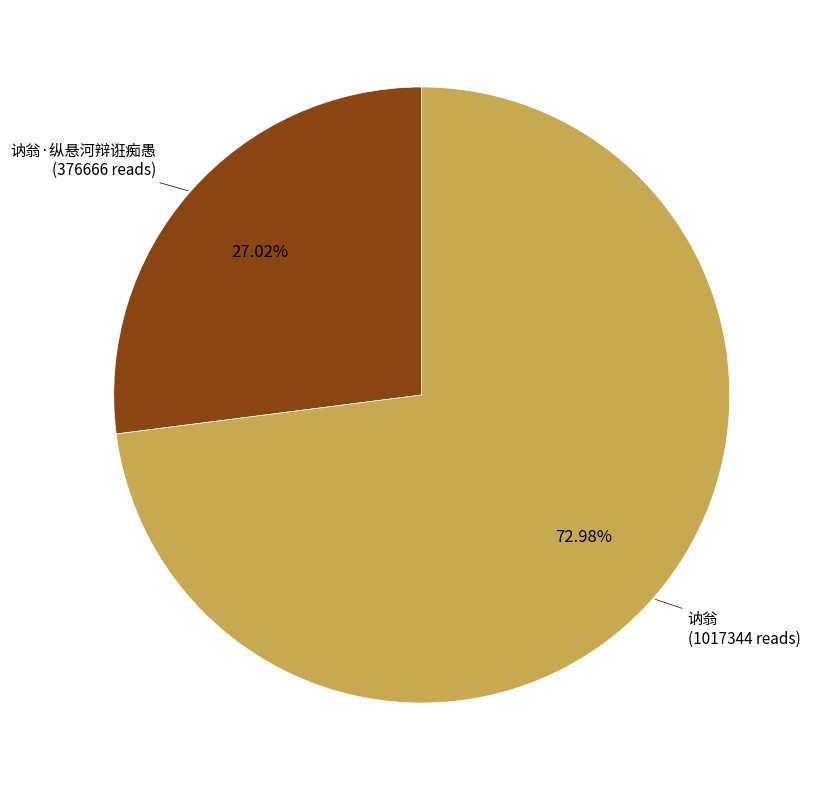

Is there any slice that represents more than half of the pie?

Yes